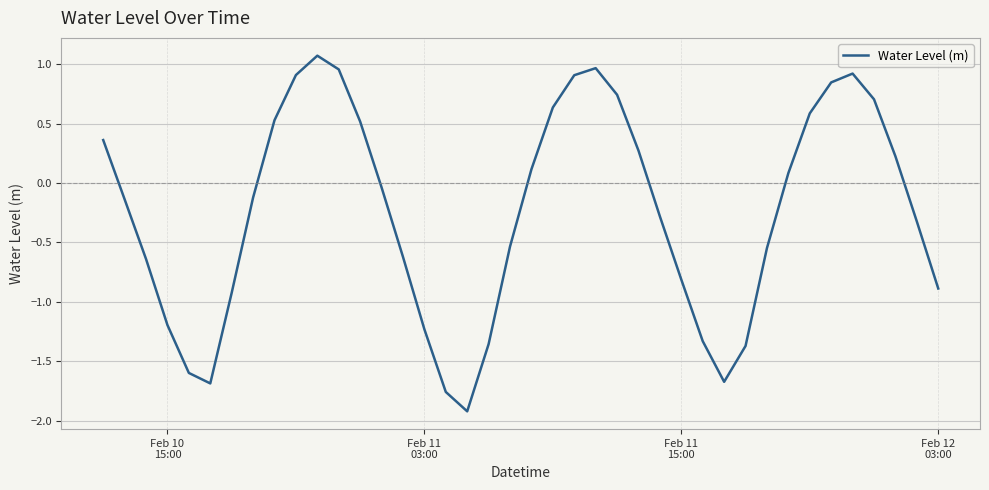

What is the maximum value shown in the chart?

1.1